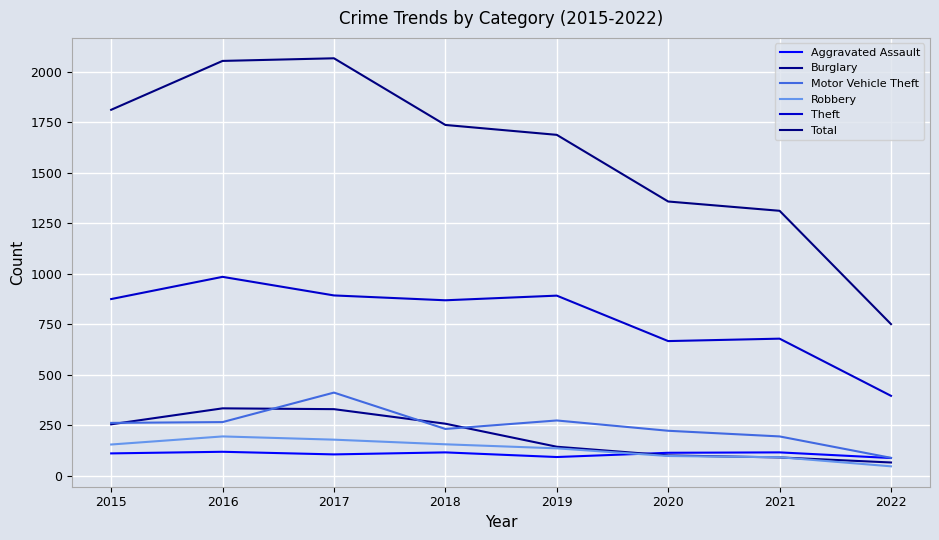

Reading right to left, what are all the values shown in this chart?

Aggravated Assault: 87	115	113	92	115	105	118	110
Burglary: 65	90	100	143	257	329	333	254
Motor Vehicle Theft: 88	194	222	273	231	411	265	261
Robbery: 46	91	97	135	155	178	194	154
Theft: 395	678	666	891	868	892	984	874
Total: 750	1311	1357	1687	1736	2066	2053	1811